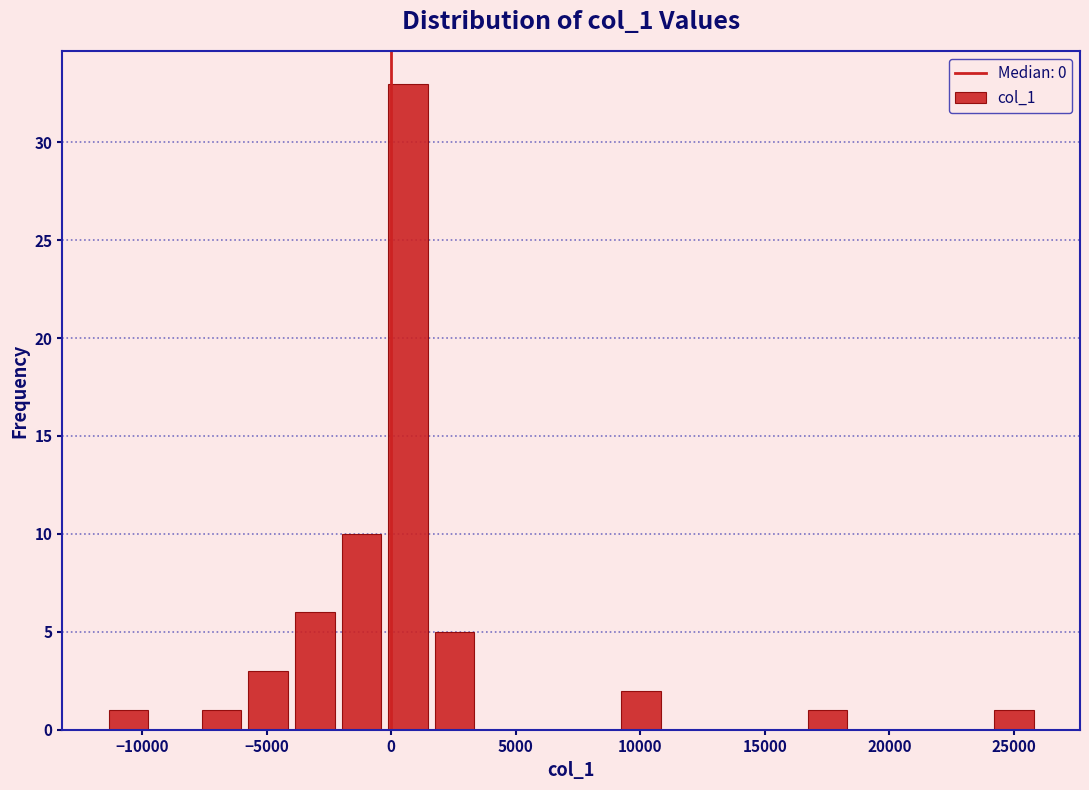

Around what value on the x-axis is the tallest bar? Give the approximate position of its centre, as read against the axis.

500